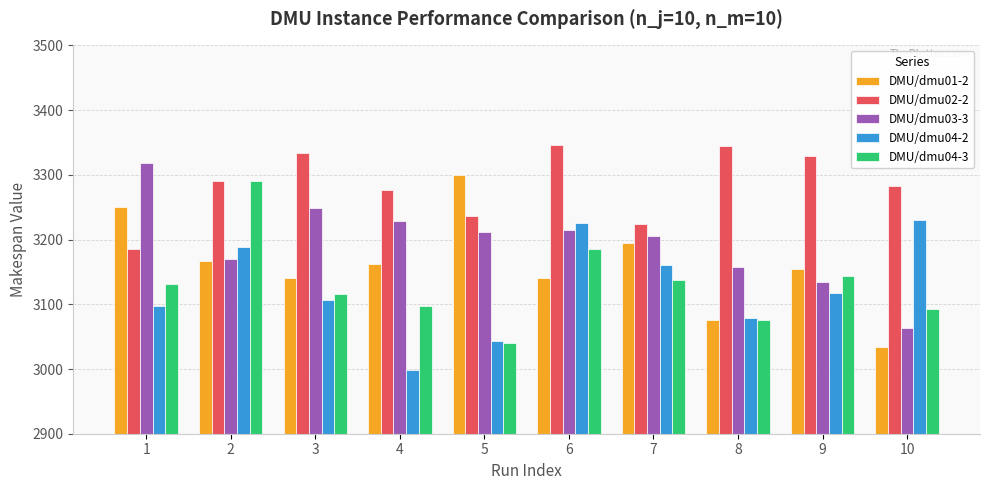

What is the spread (max minus min) of values at 6?

205